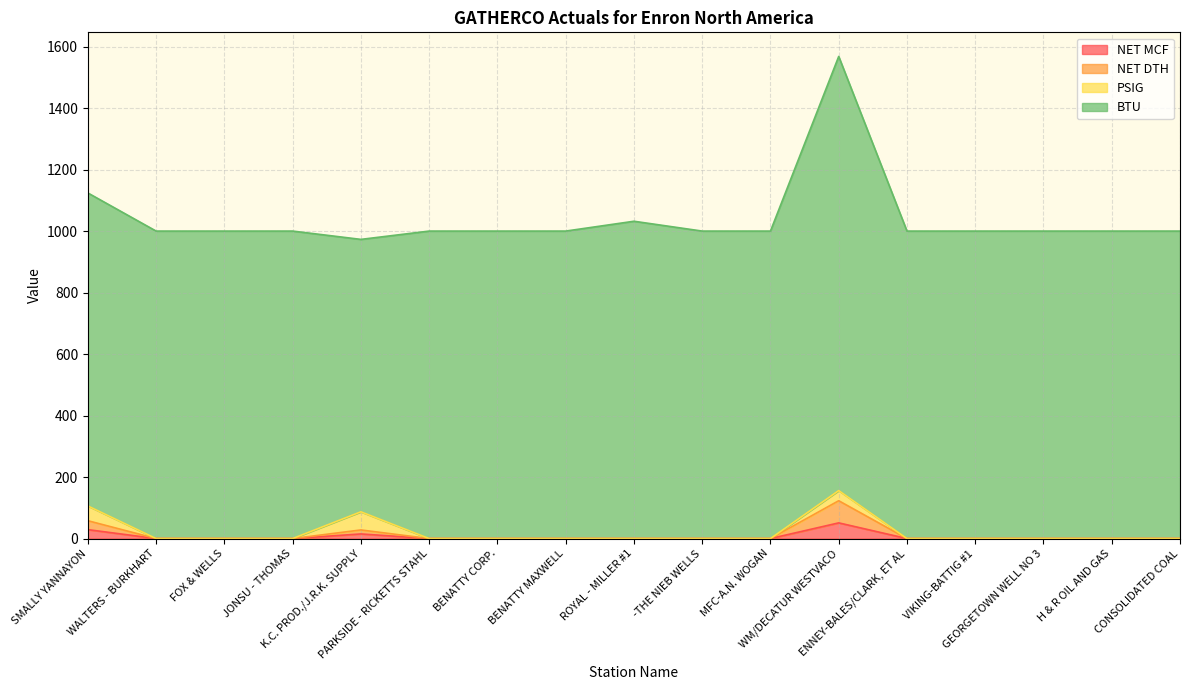

How many lines are shown in the chart?

4